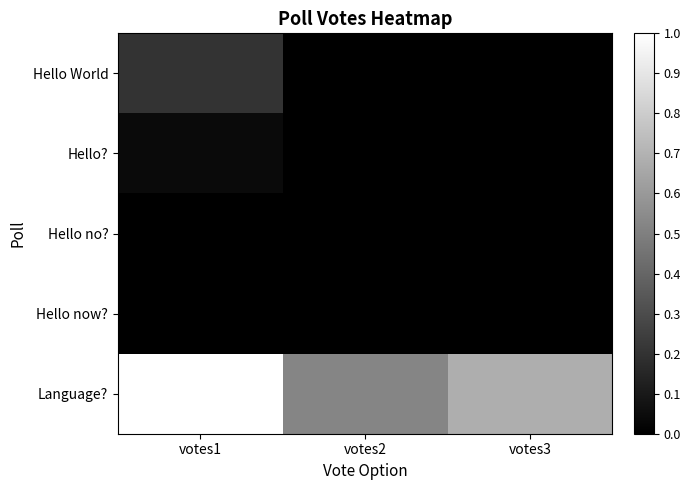

Which series has the largest range (max minus min)?

Language?